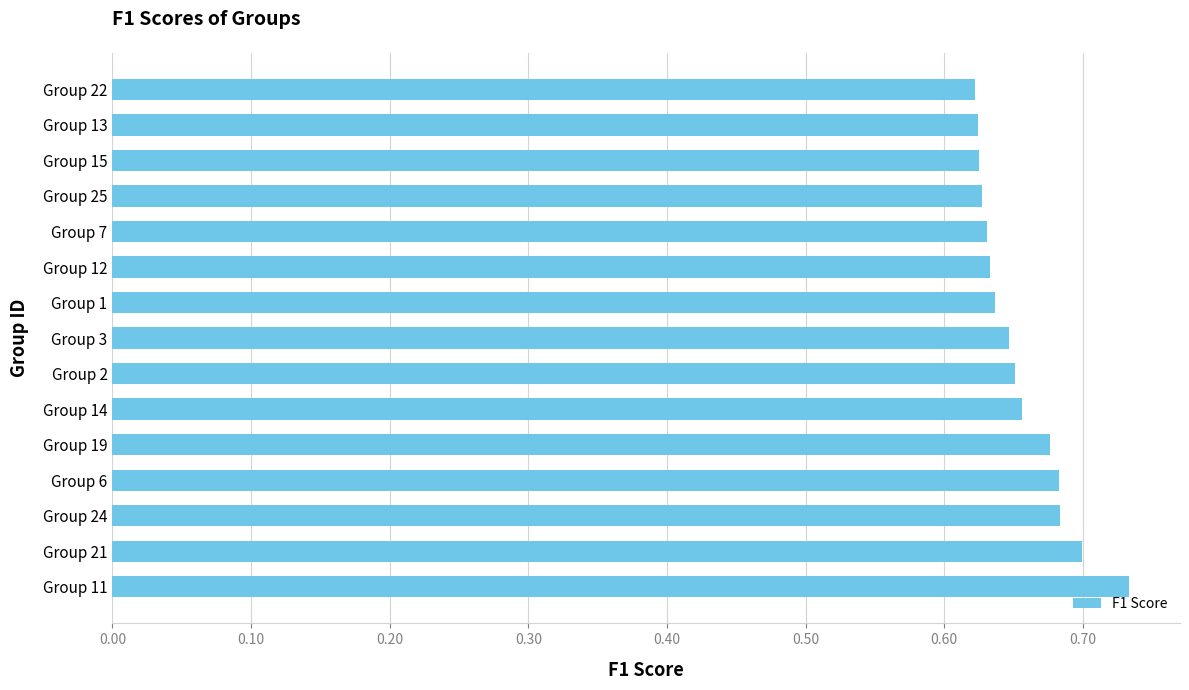

Are the bars horizontal?

Yes